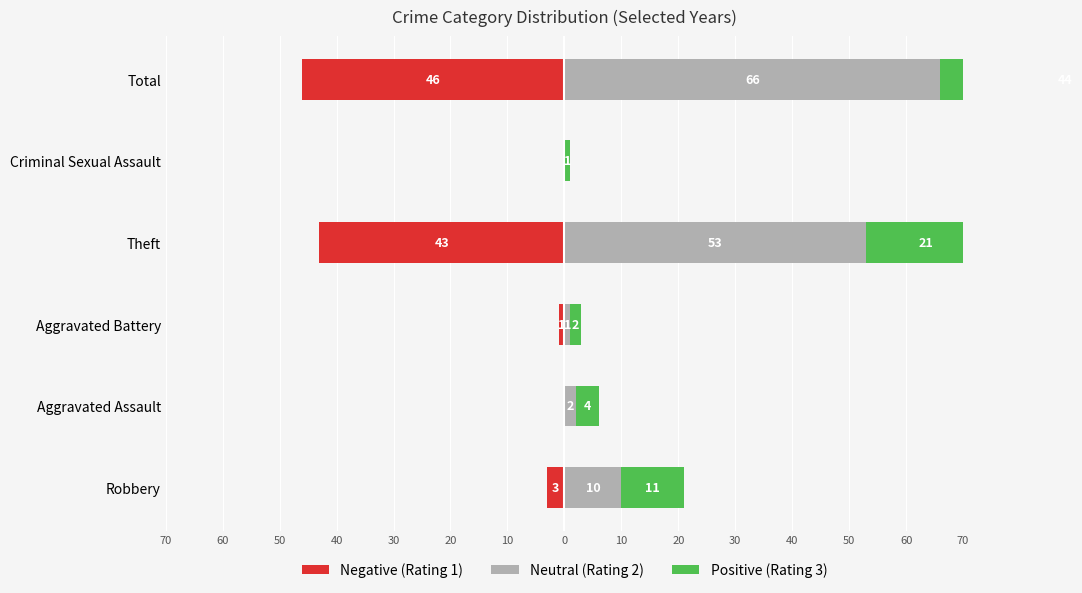

How many data points in Positive (Rating 3) are above 11?

2